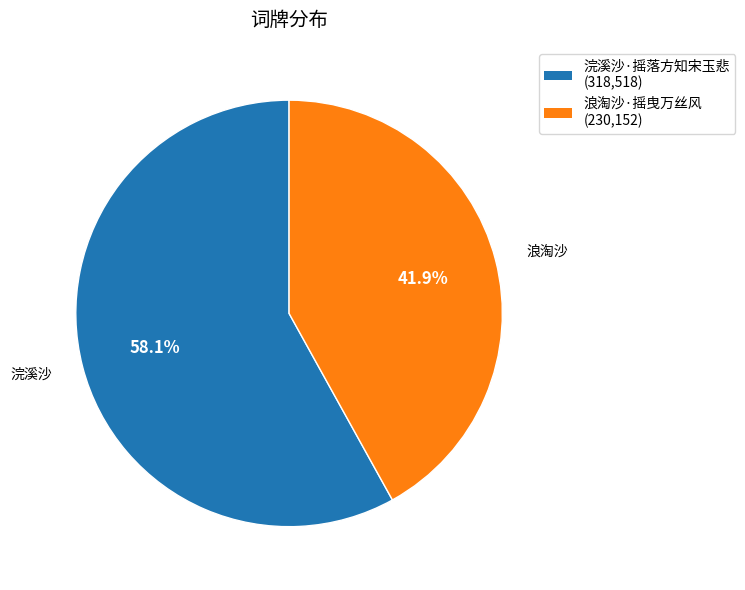

Count the number of slices in the pie.

2